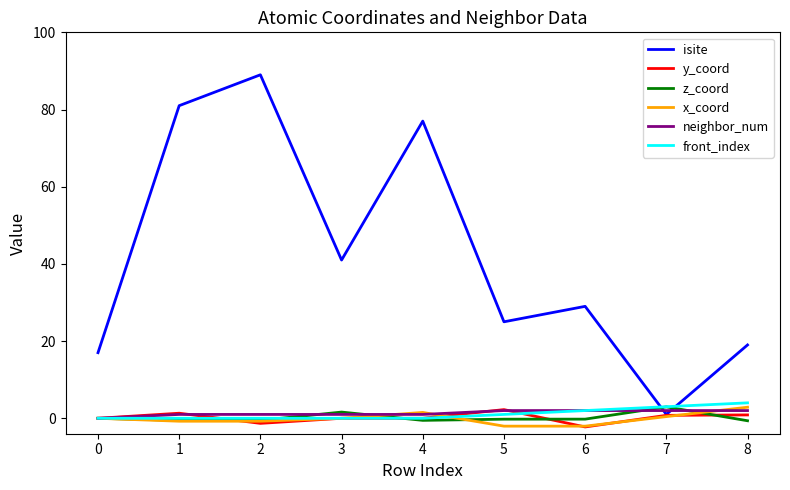

Where do isite and z_coord first cross each other?

6 and 7